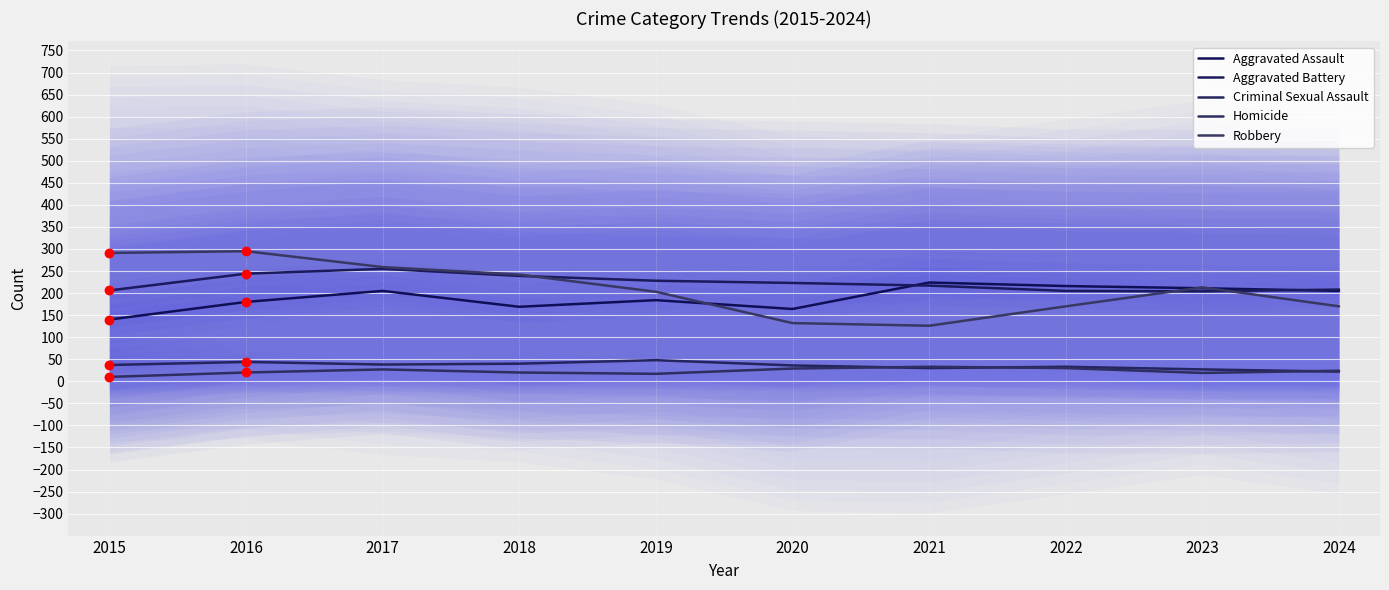

Which series has the widest spread of Y values?

Robbery